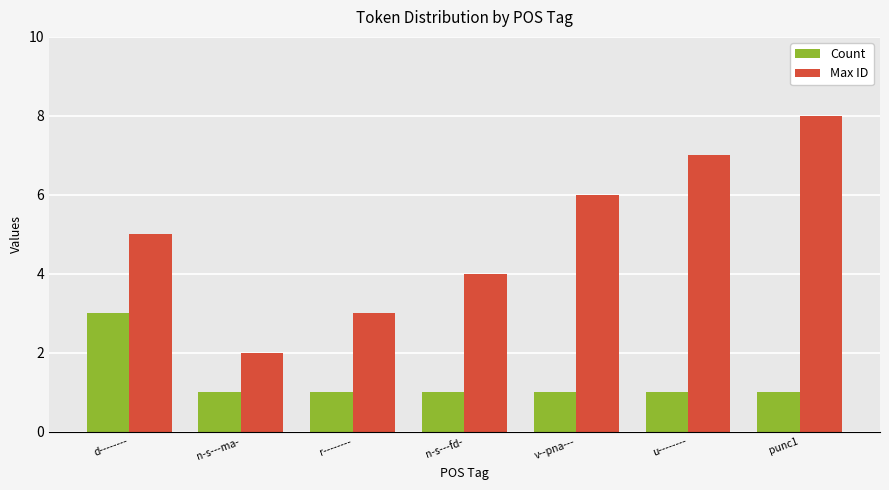

Are the bars horizontal?

No